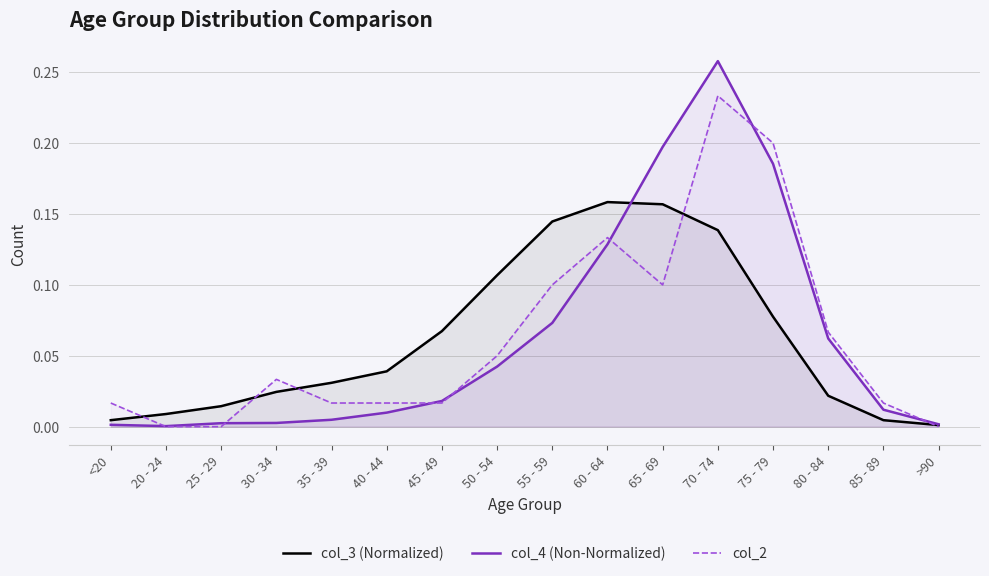

At how many categories does at least one series exceed 0?

16